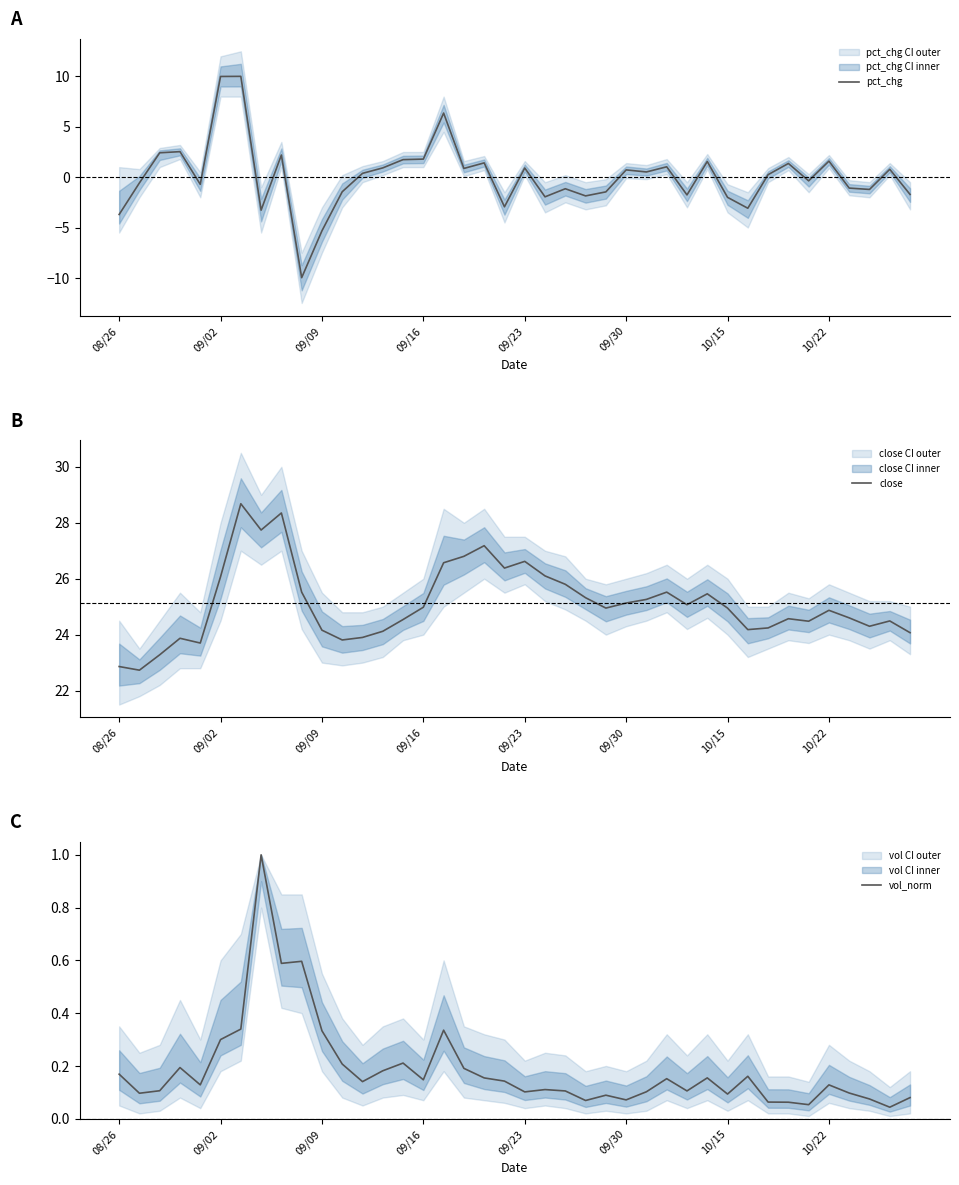

Rank the series by their maximum value, from highest to lowest.

close, pct_chg, vol_norm